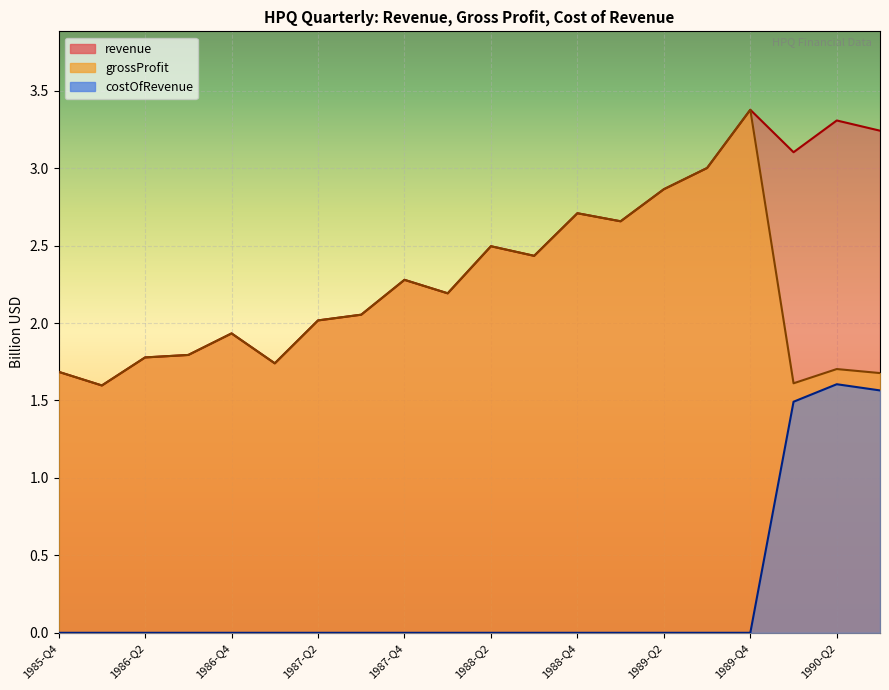

True or false: costOfRevenue and revenue intersect in this chart.

False